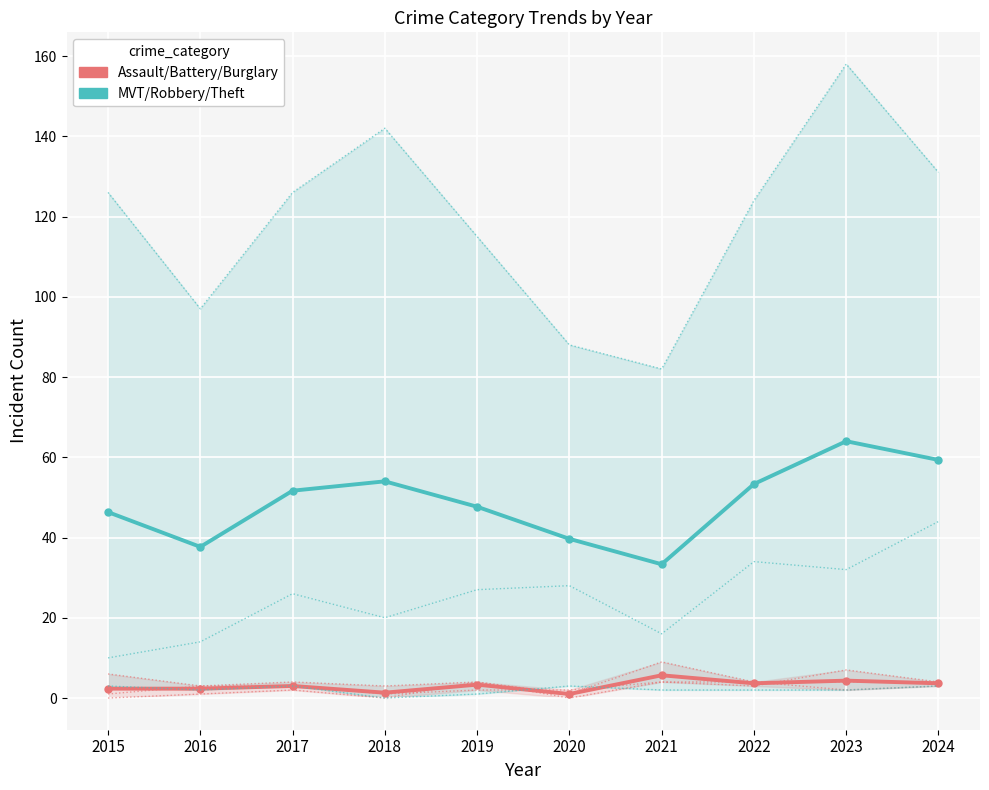

At which label does MVT/Robbery/Theft reach its peak?

2023